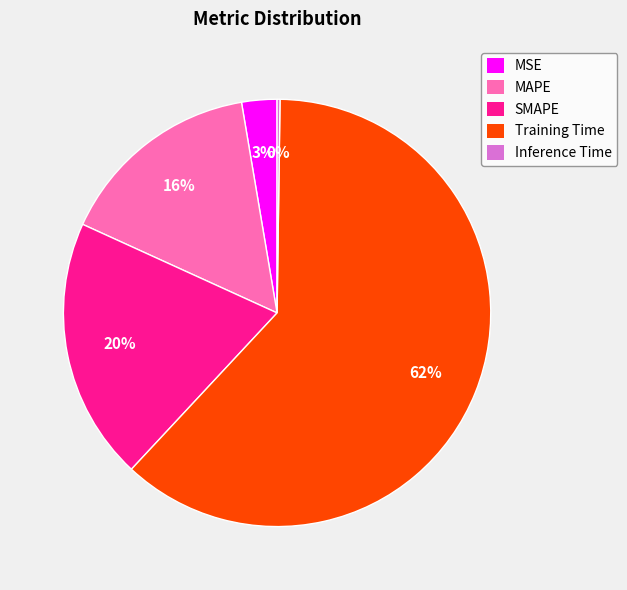

Which category has the biggest portion of the pie?

Training Time